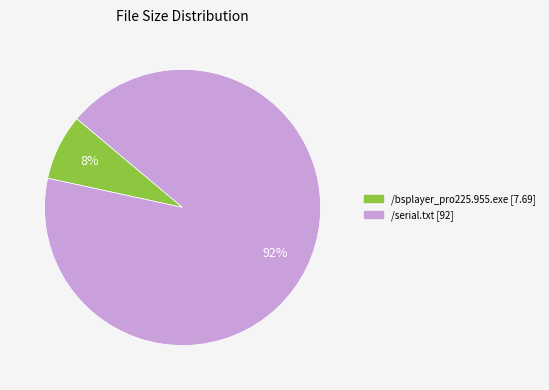

What is the largest slice in the pie chart?

/serial.txt